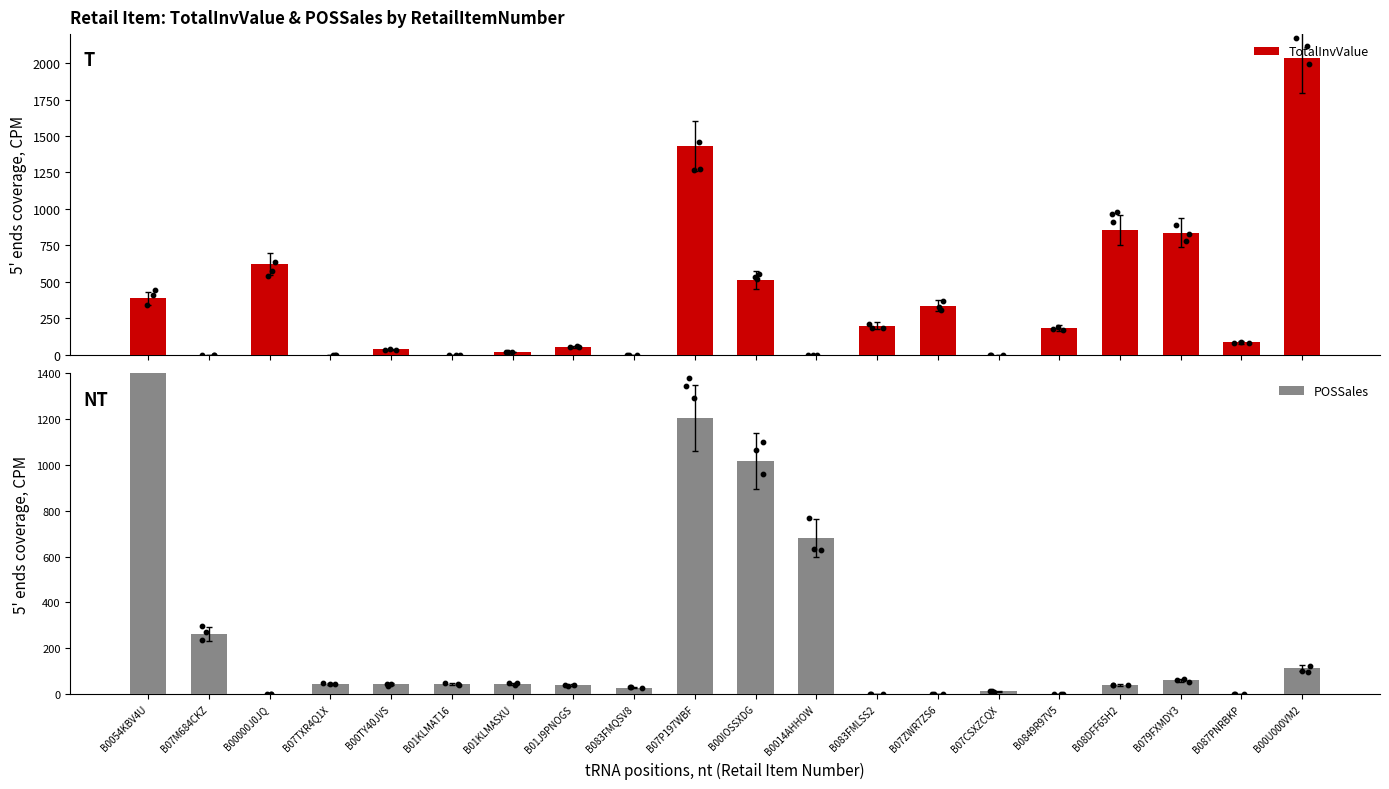

At which category is the sum across all series the highest?

B07P197WBF